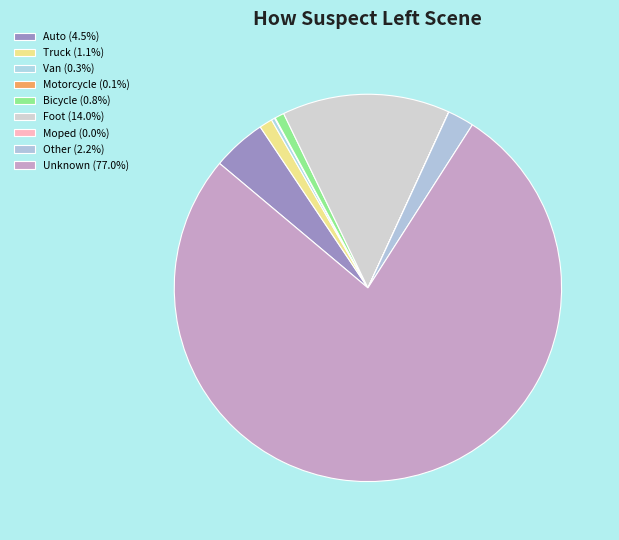

Is it true that Other is 2% of the pie?

True